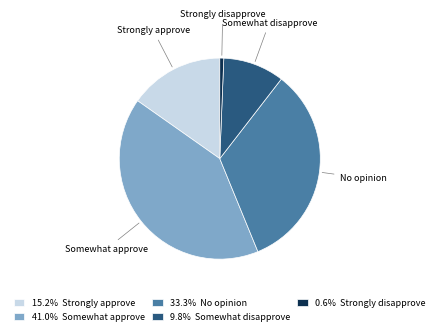

How many slices are in this pie chart?

5